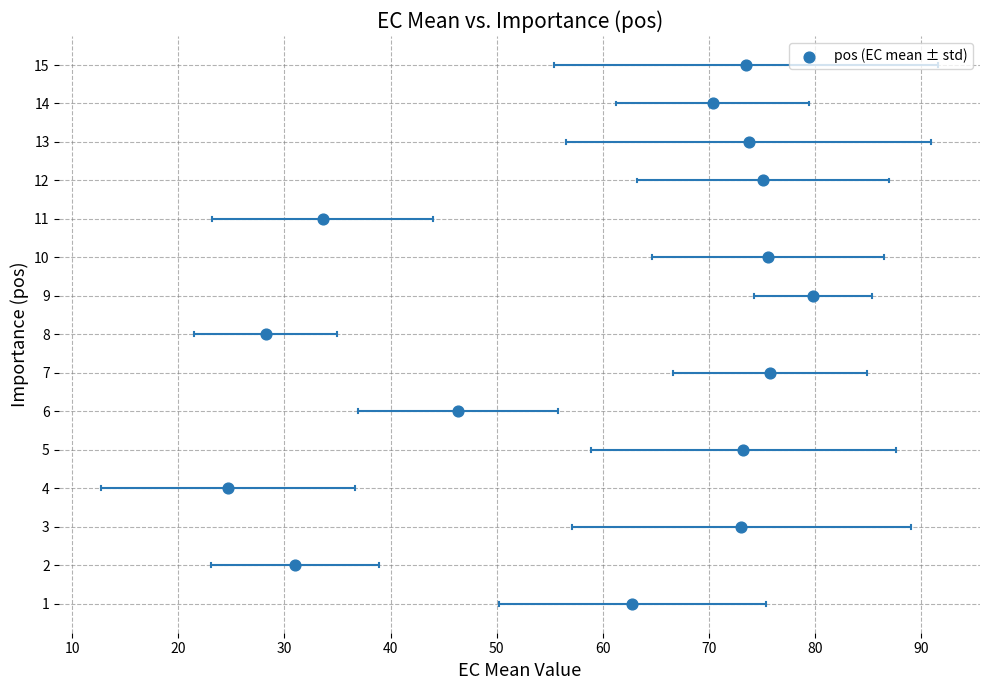

What is the range of Y values (max minus min)?

14